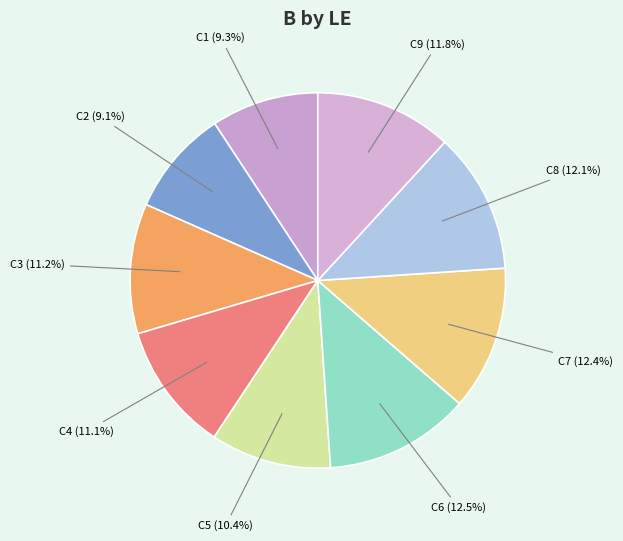

Does C2 represent more than half of the total?

No